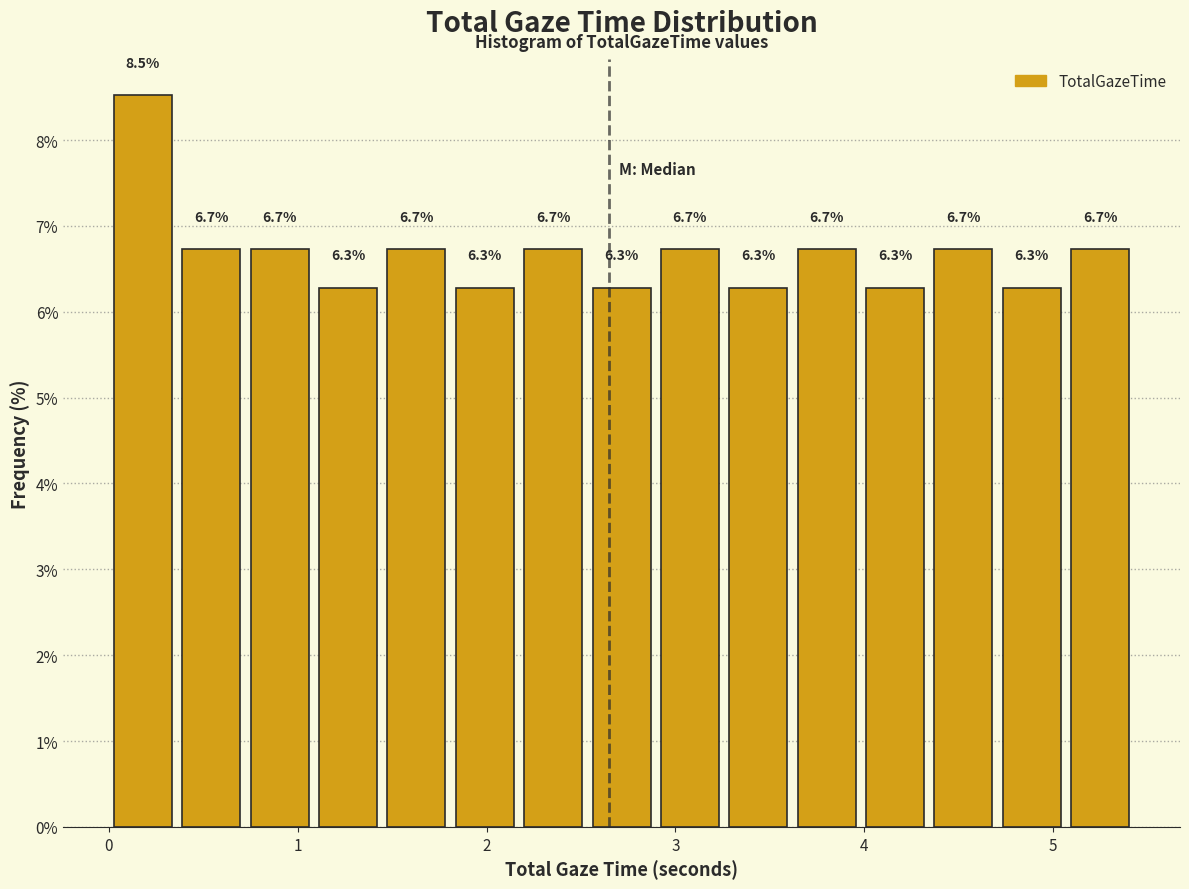

Read against the x-axis, roughly where is the centre of the tallest bar?

0.2